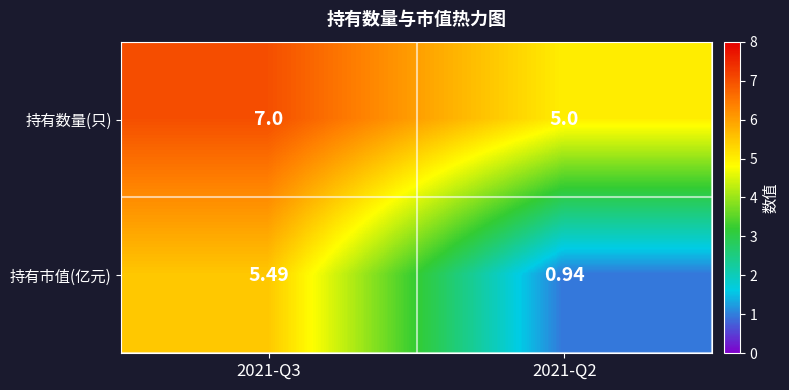

Which series has the largest total across all categories?

持有数量(只)